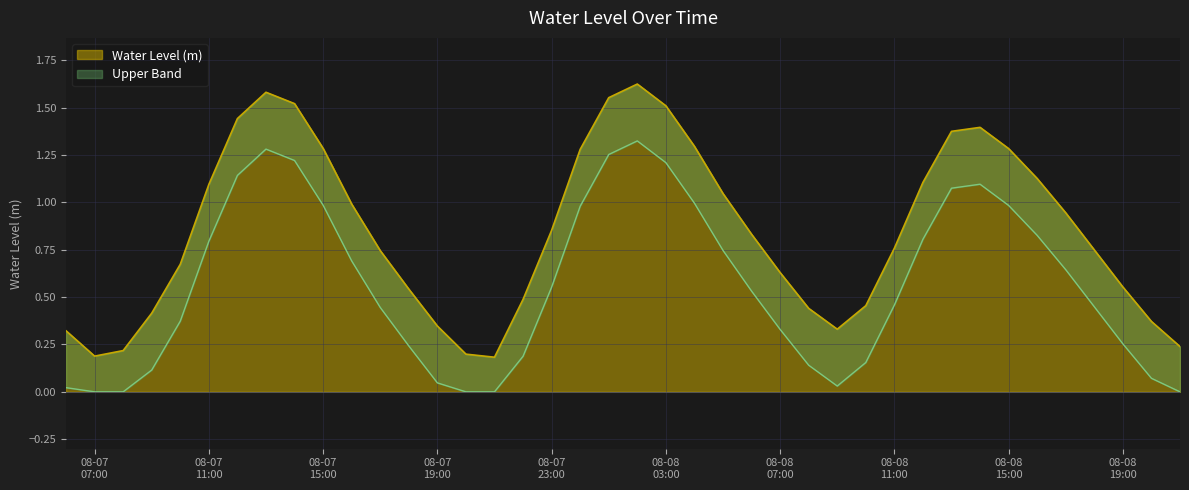

What position from the left is 2023-08-07 14:00:00?

9